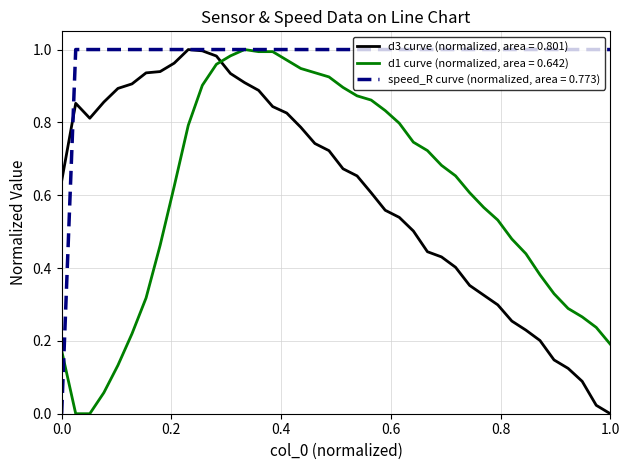

Which series has the largest total across all categories?

speed_R curve (normalized, area = 0.773)